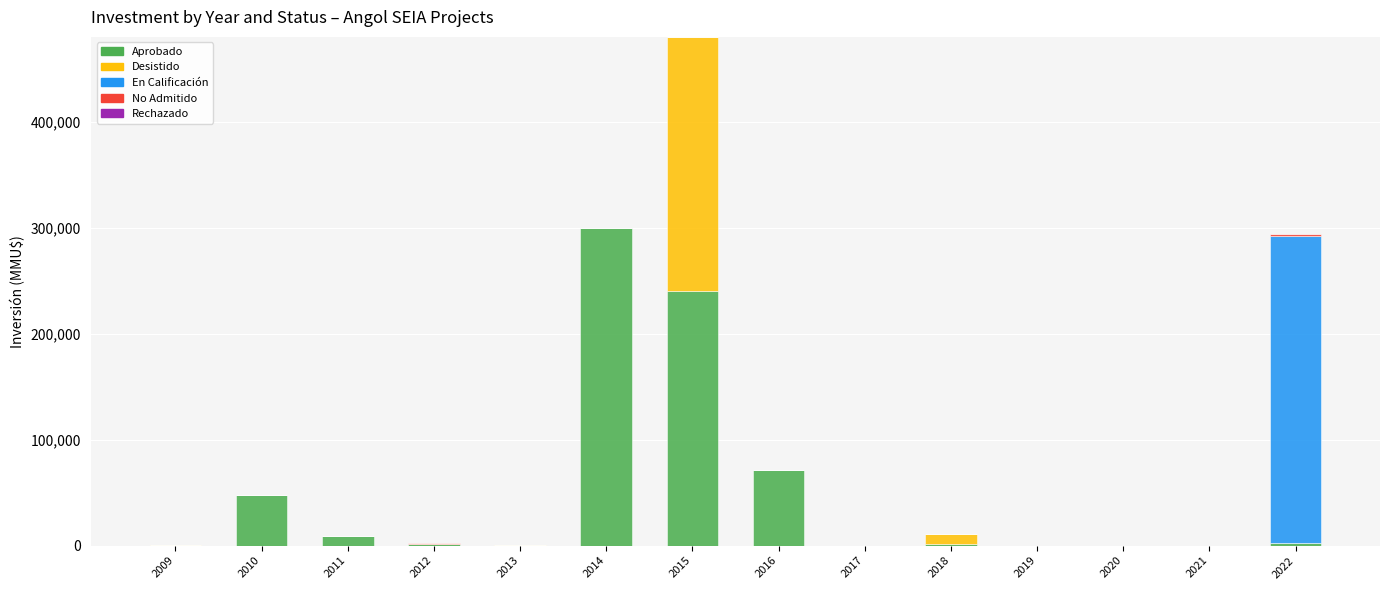

At which category is the sum across all series the highest?

2015